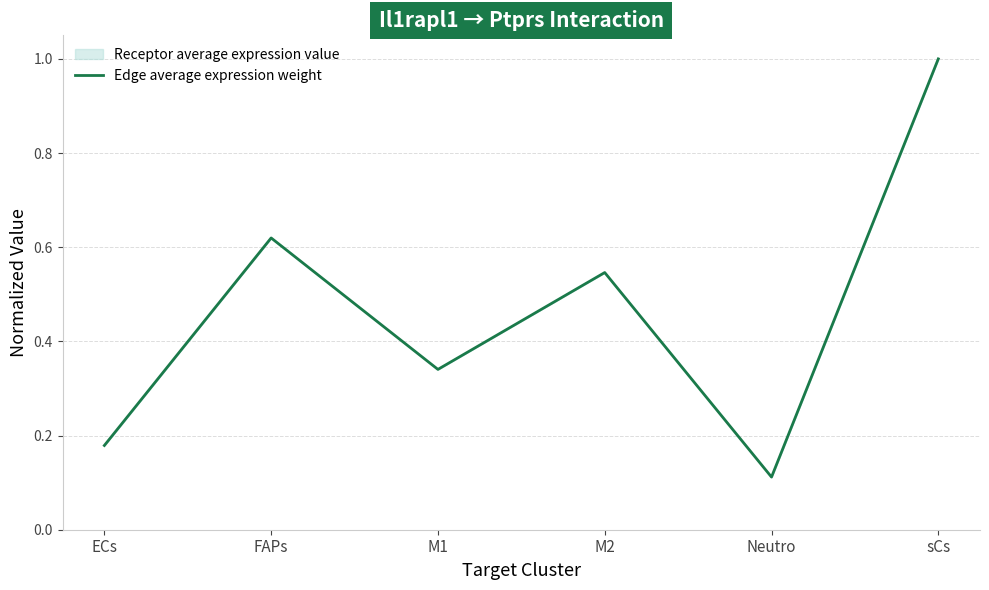

Which has a higher value, ECs or sCs?

sCs